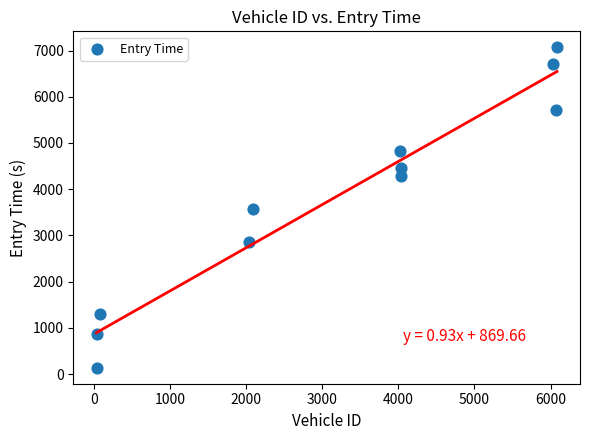

What is the average Y value?

3799.2